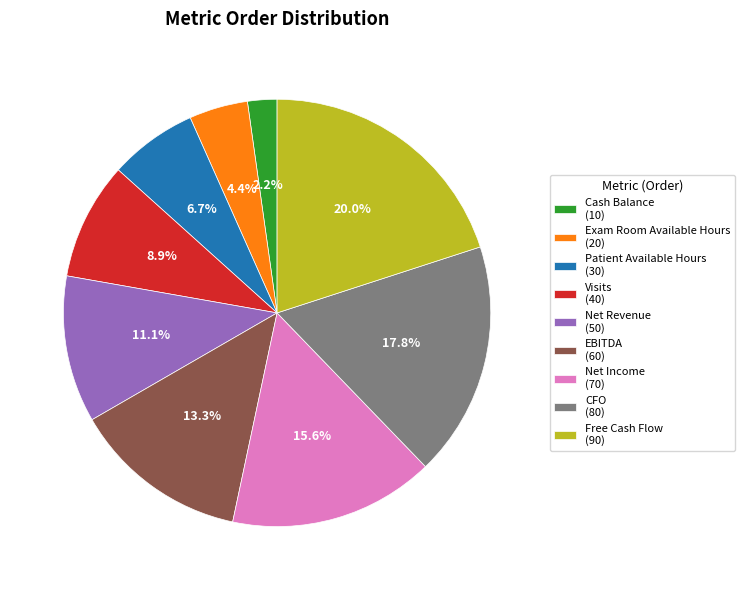

To the nearest percent, what is the difference between the largest and smallest slice percentages?

18%